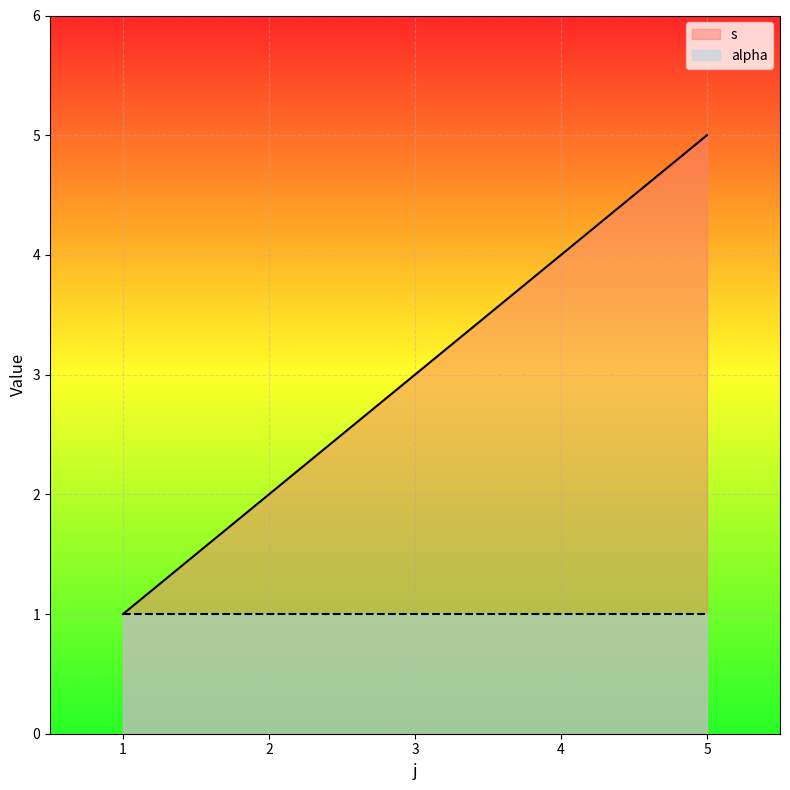

Count the values in the range 2 to 4.

3